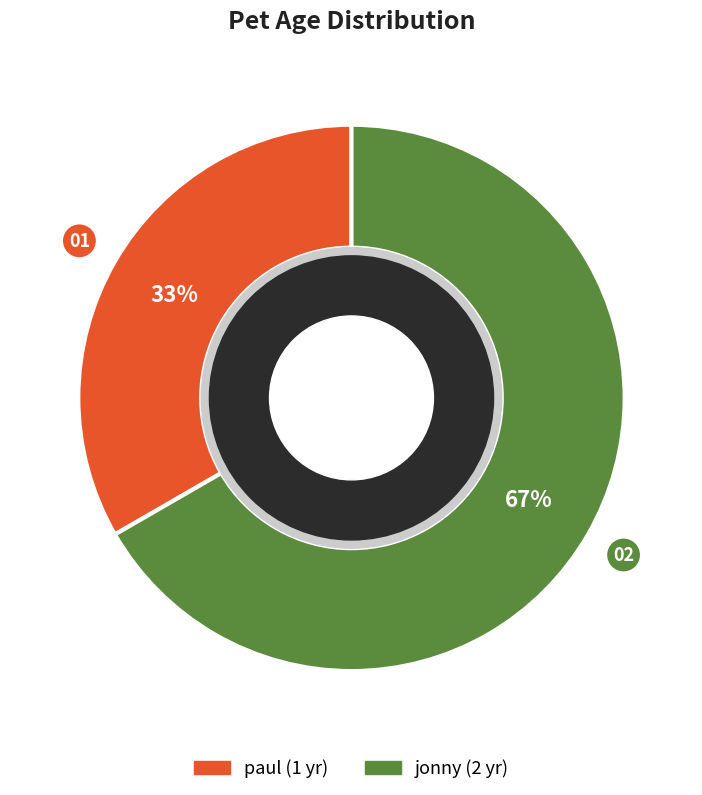

Is it true that paul is 23% of the pie?

False